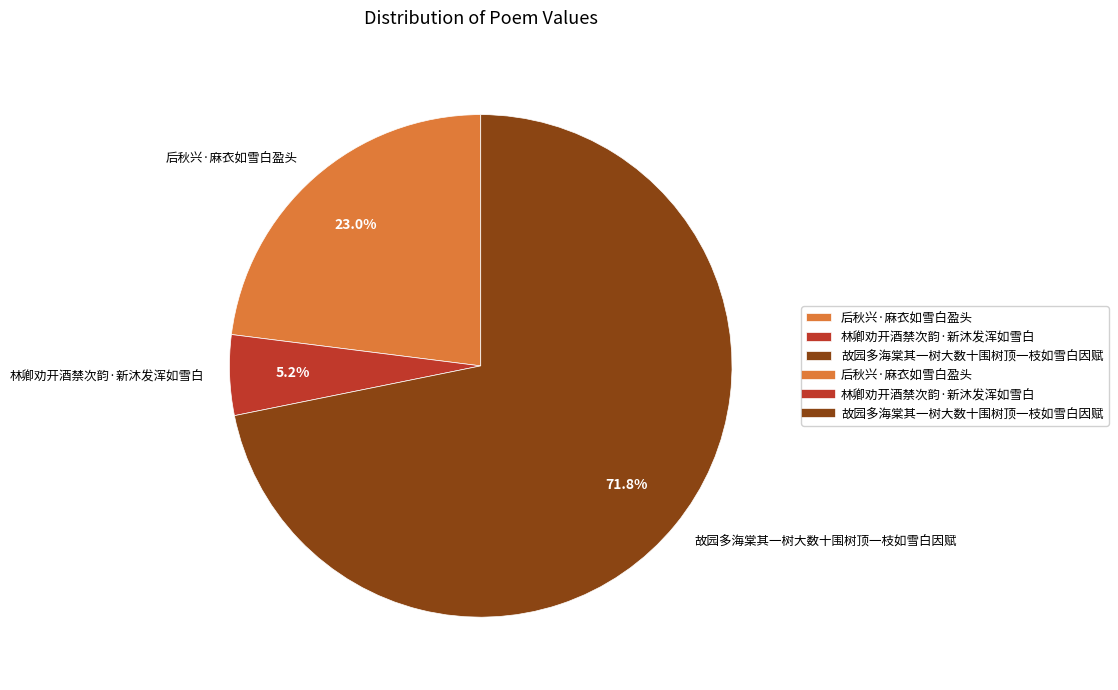

Which has a higher value, 后秋兴·麻衣如雪白盈头 or 故园多海棠其一树大数十围树顶一枝如雪白因赋?

故园多海棠其一树大数十围树顶一枝如雪白因赋